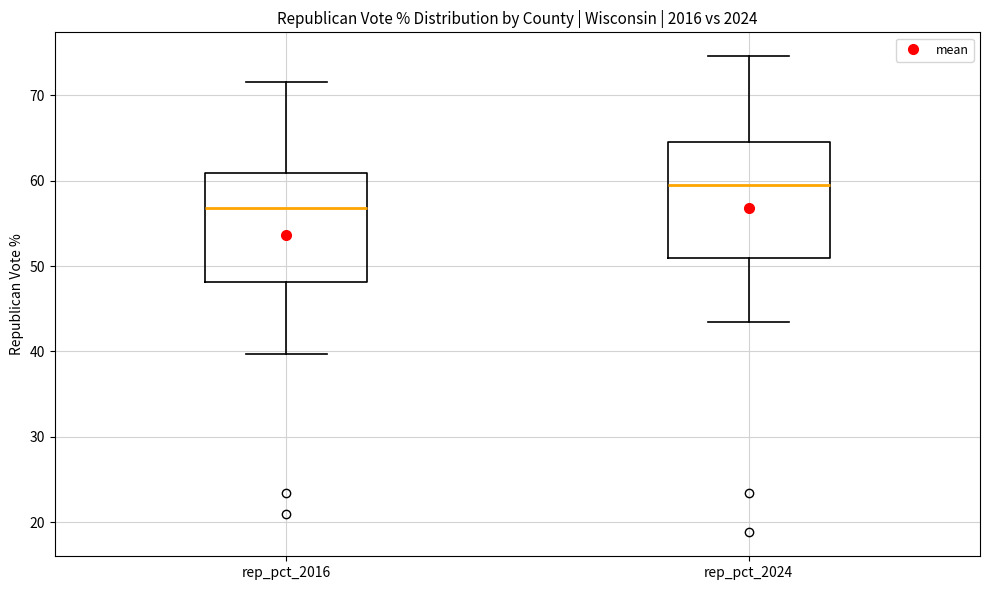

Which box has the highest median line?

rep_pct_2024